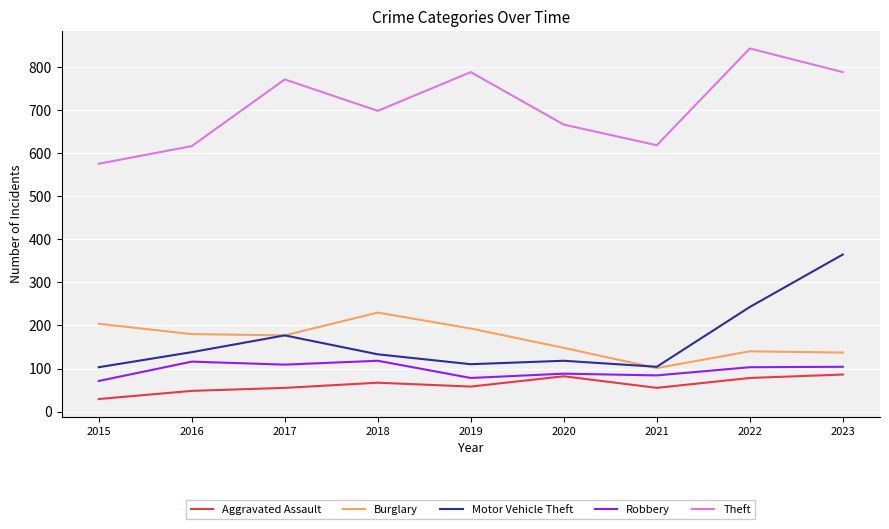

What is the spread (max minus min) of values at 2020?

585